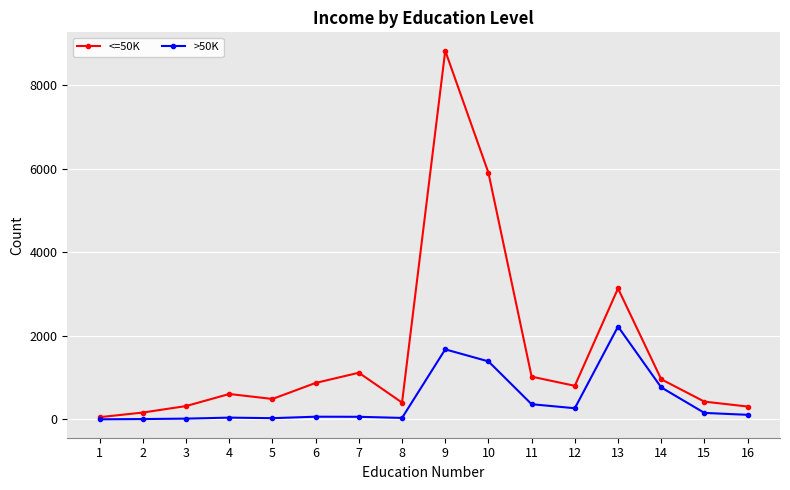

At 15, list the series in order from largest to smallest.

<=50K, >50K